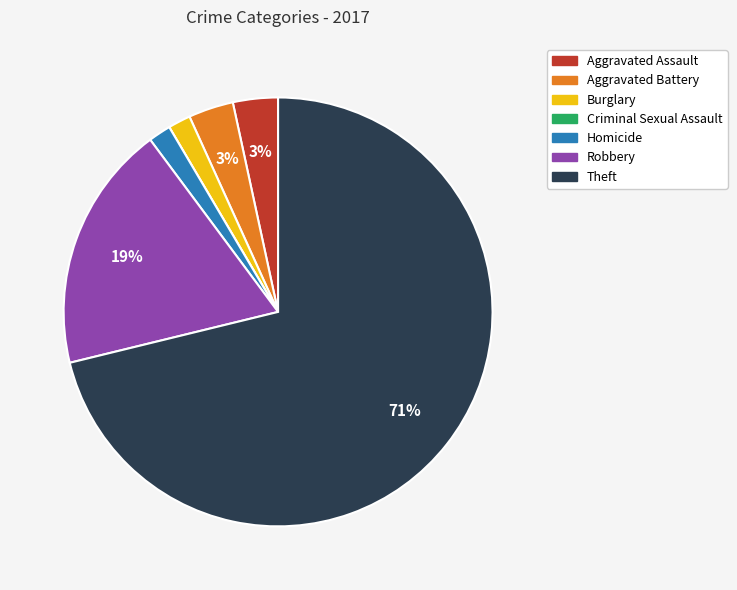

What is the majority slice?

Theft